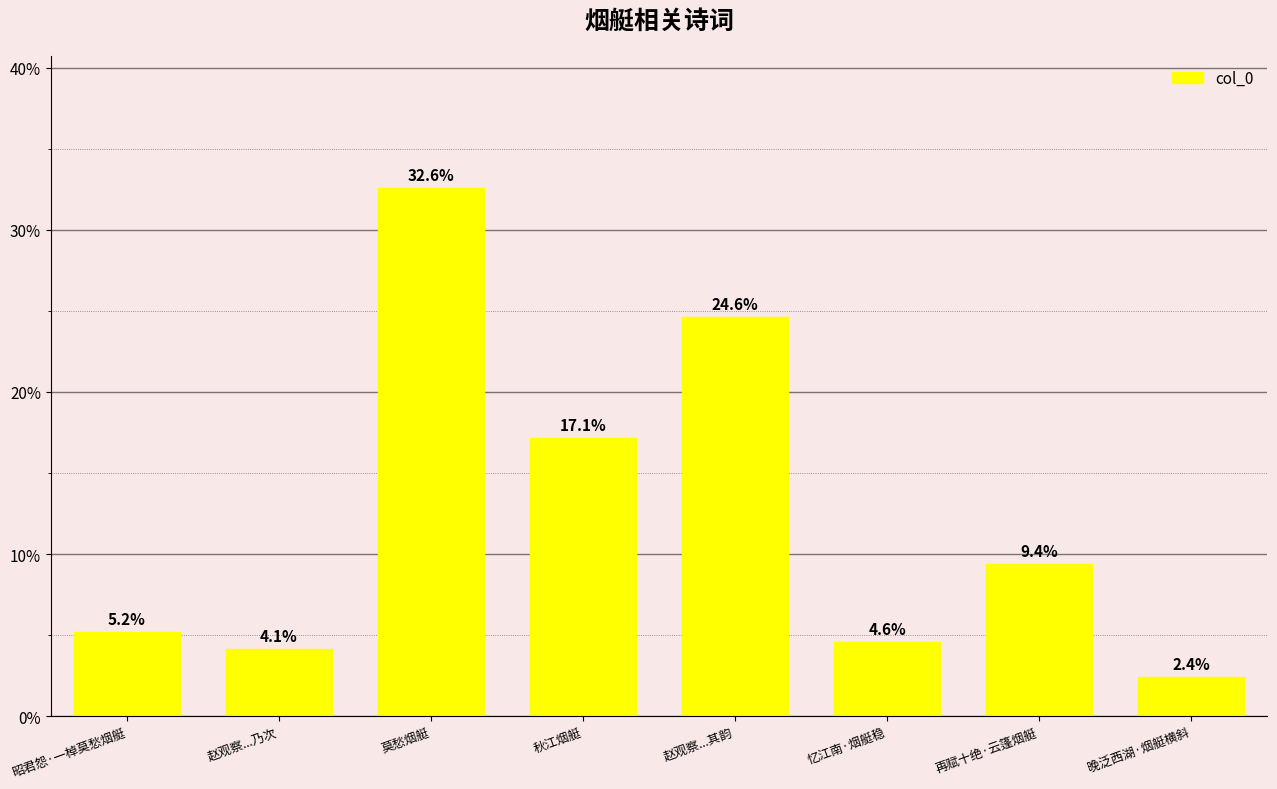

Is it true that the value at 赵观察...其韵 is 24.6?

True